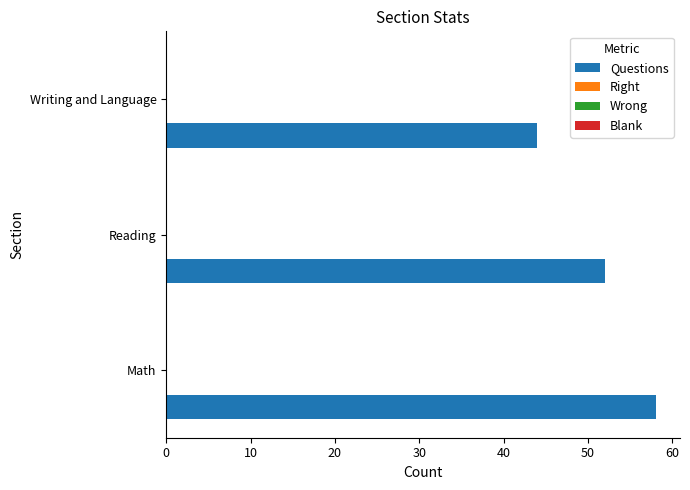

What is the difference between the second highest and minimum values?

8